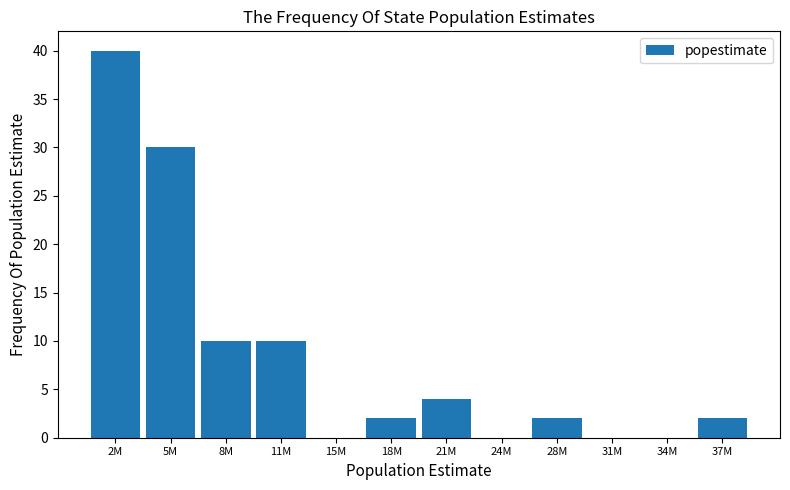

Reading left to right, transcribe all the data shown in this chart.

2M=40	5M=30	8M=10	11M=10	15M=0	18M=2	21M=4	24M=0	28M=2	31M=0	34M=0	37M=2